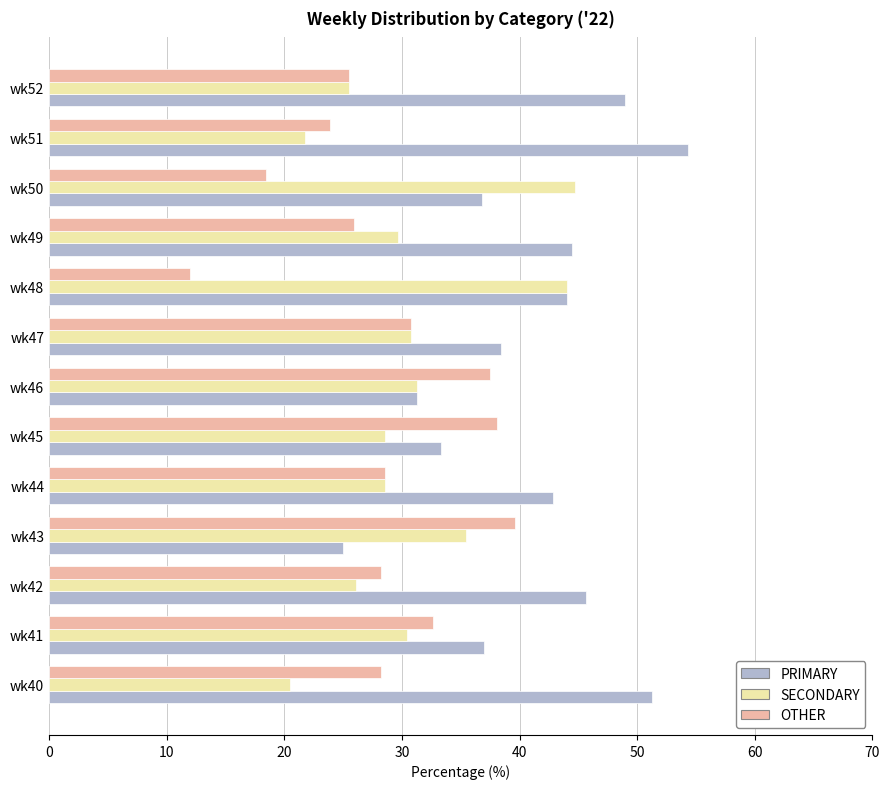

At how many categories does at least one series exceed 18?

13